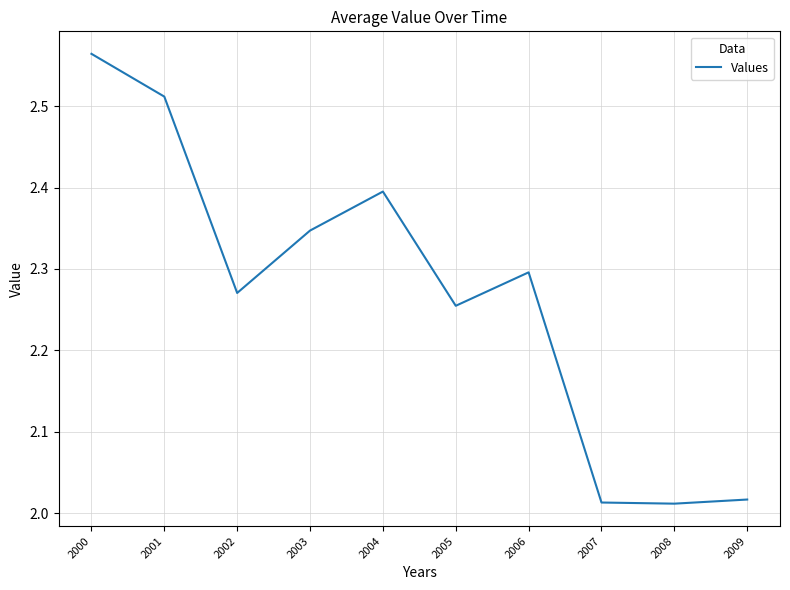

The value at 2005 is 2.3. True or false?

True